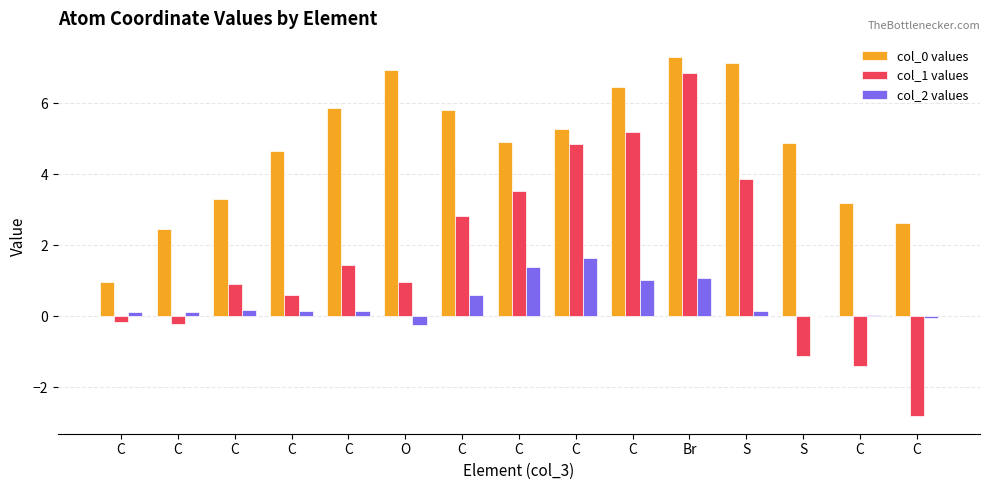

The col_1 values series shows -0.0 at C. True or false?

False